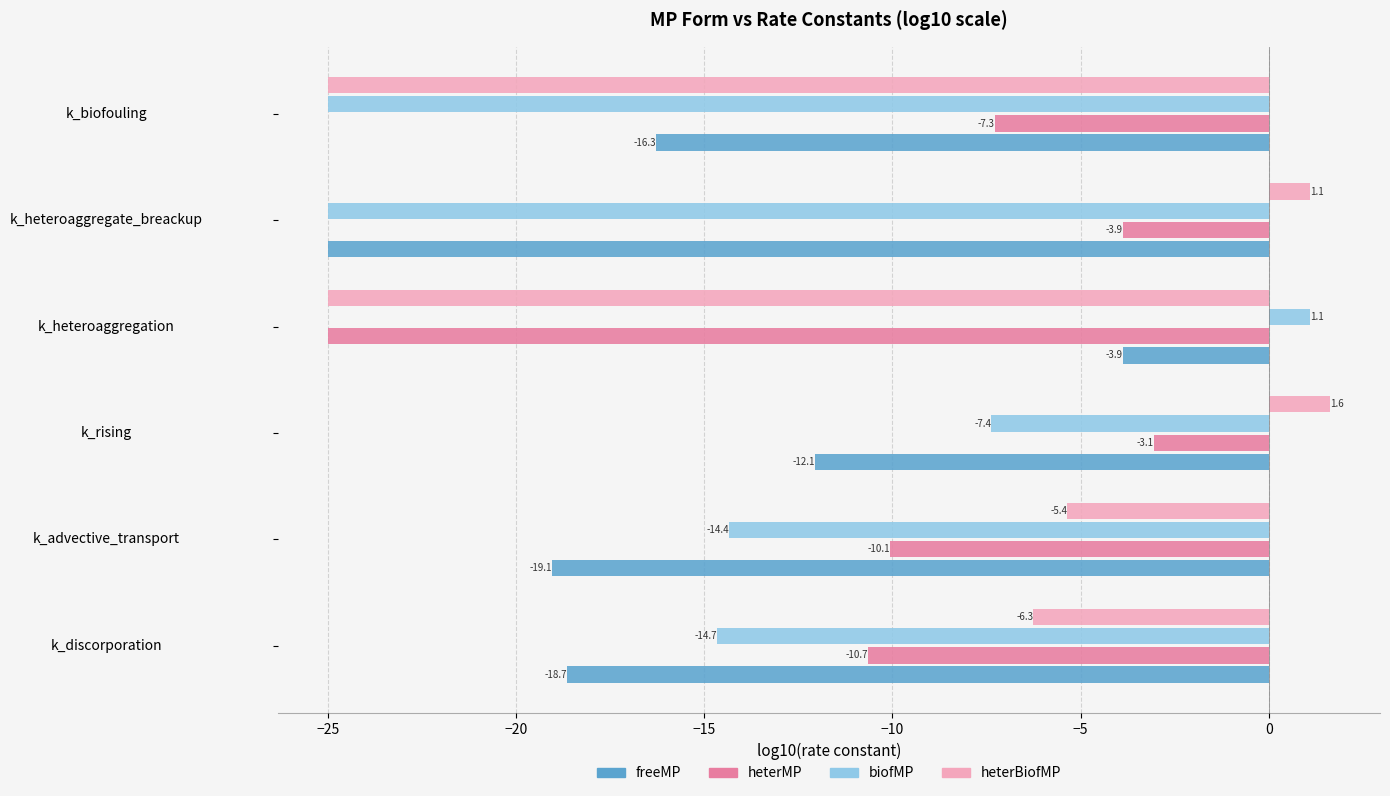

Where is biofMP nearest to the value -11?

k_advective_transport